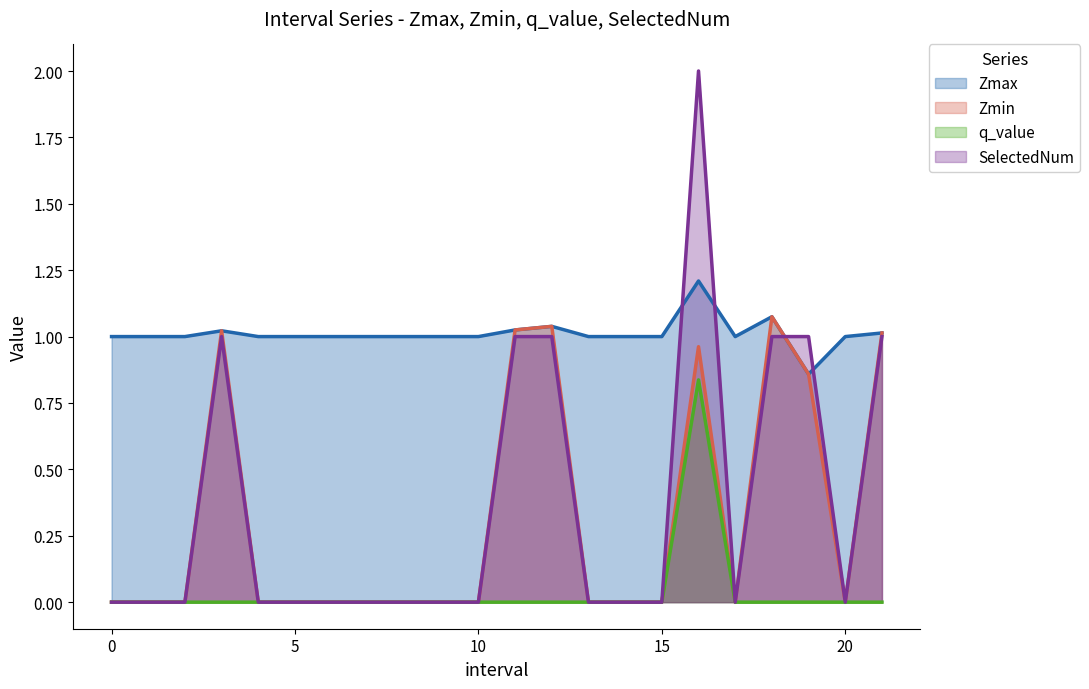

List the labels in order of q_value value, largest first.

16.0, 0, 1, 2, 3.0, 4, 5, 6, 7, 8, 9, 10, 11.0, 12.0, 13, 14, 15, 17, 18.0, 19.0, 20, 21.0